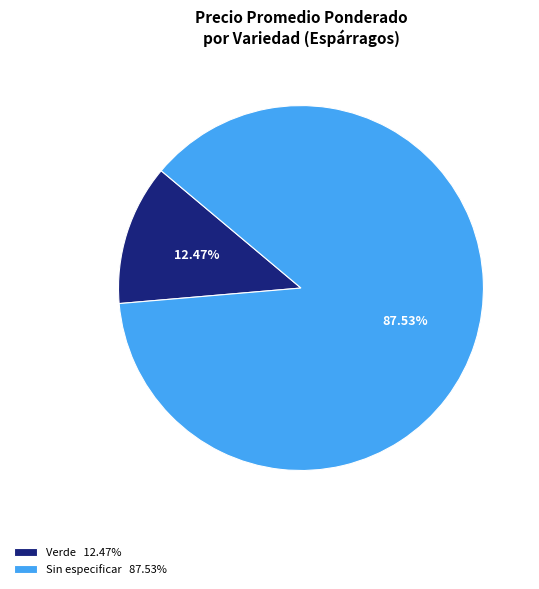

Which has a higher value, Sin especificar 87.53% or Verde 12.47%?

Sin especificar 87.53%